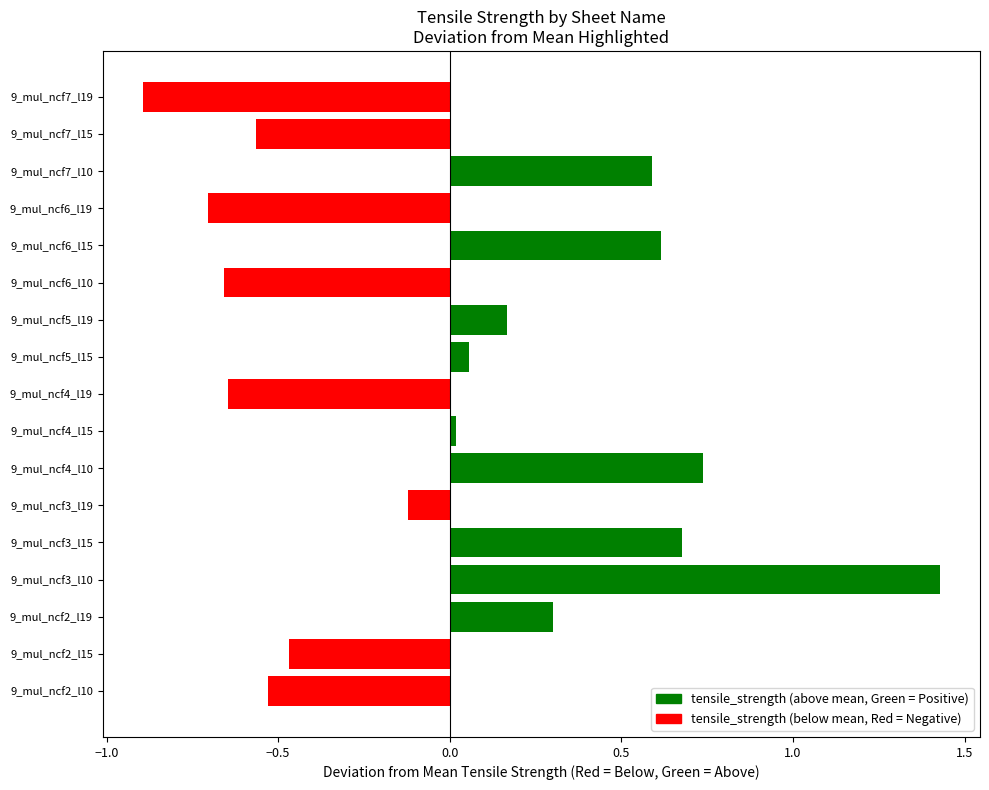

What is the difference between the second highest and minimum values?

1.6